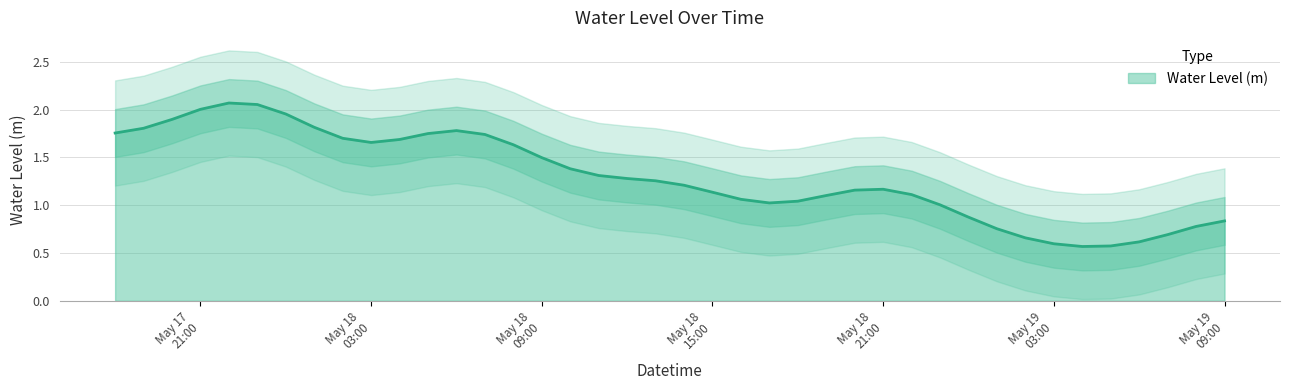

Does the chart have visible grid lines?

Yes